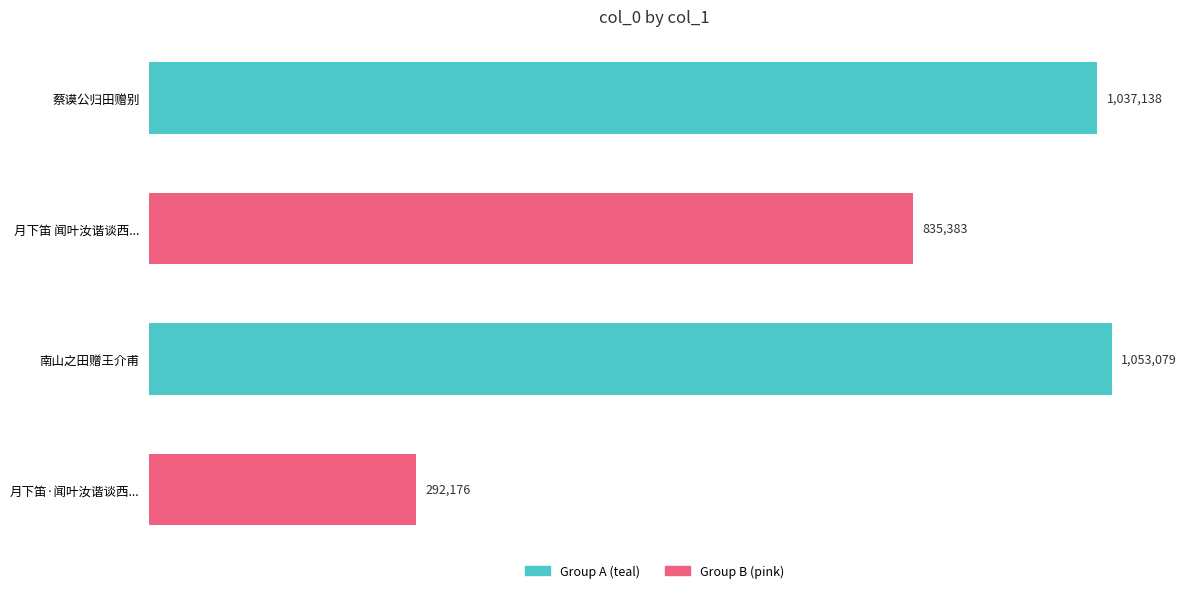

What is the difference between the second highest and second lowest values?

201755